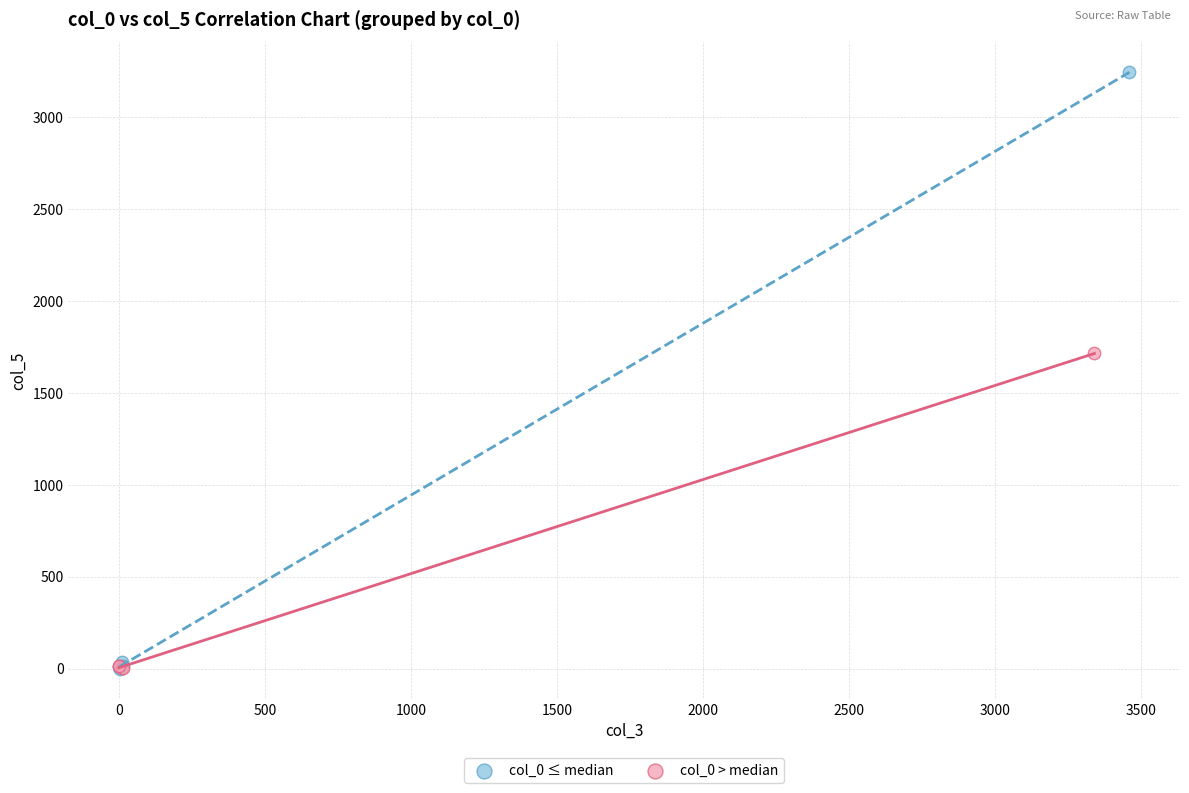

Which series reaches the maximum Y coordinate?

col_0 ≤ median